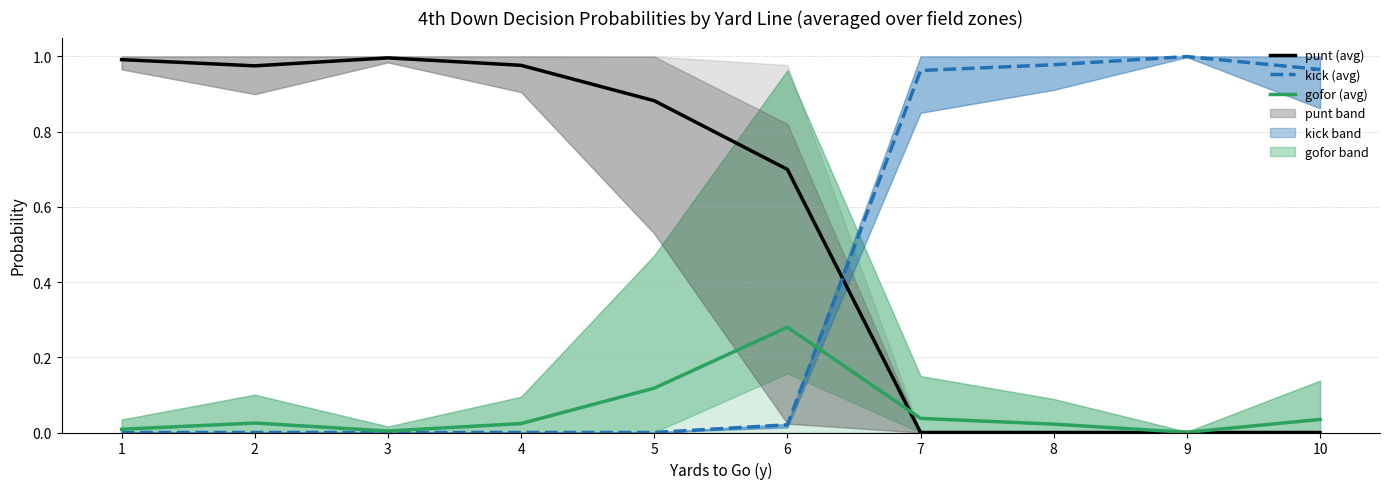

What is the average value of the kick (avg) series?

0.4